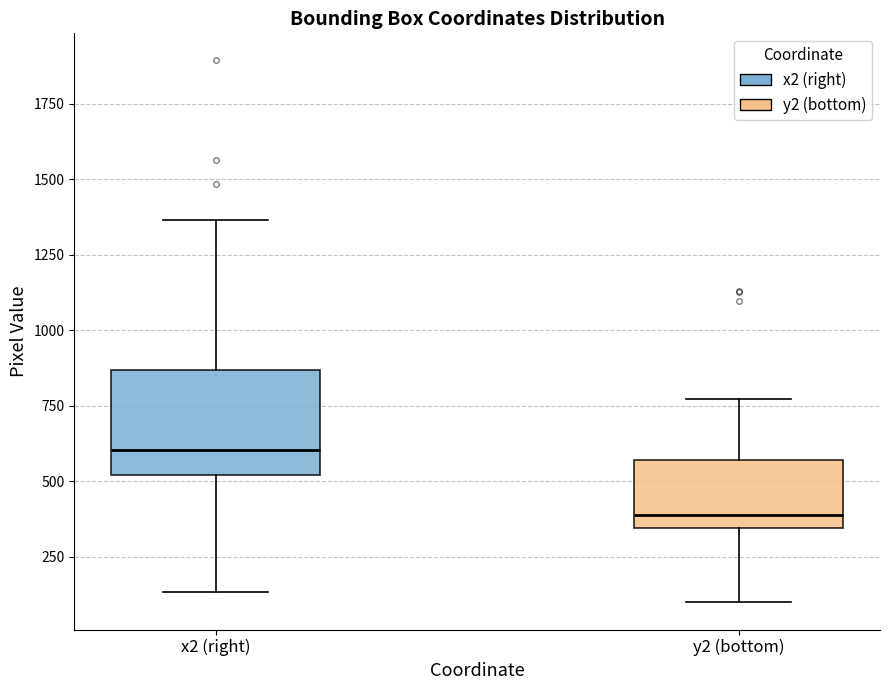

Where does the median line of the box for x2 (right) sit on the y-axis? The values are not printed on the chart, so give them approximately, as read against the axis.

600